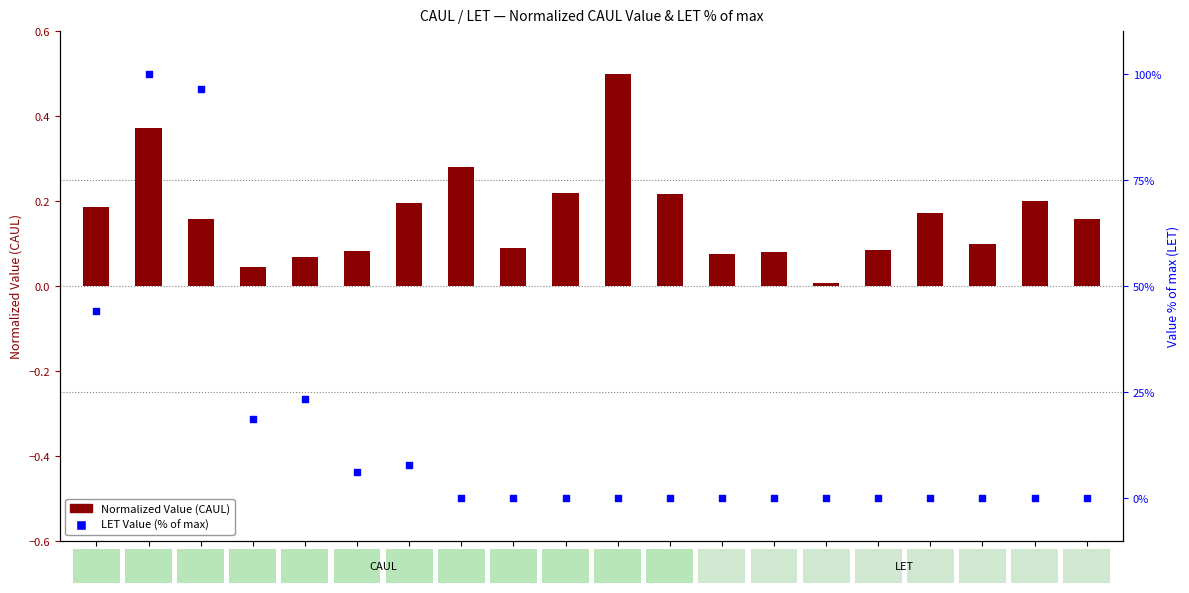

Which has a higher value, S12 or S20?

S12